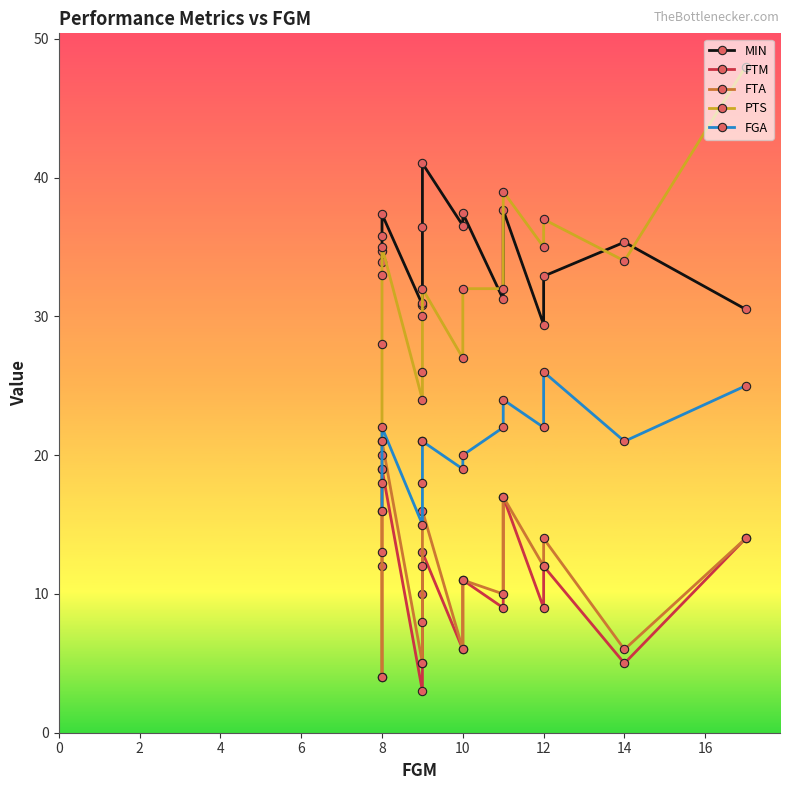

True or false: PTS and FTM intersect in this chart.

False